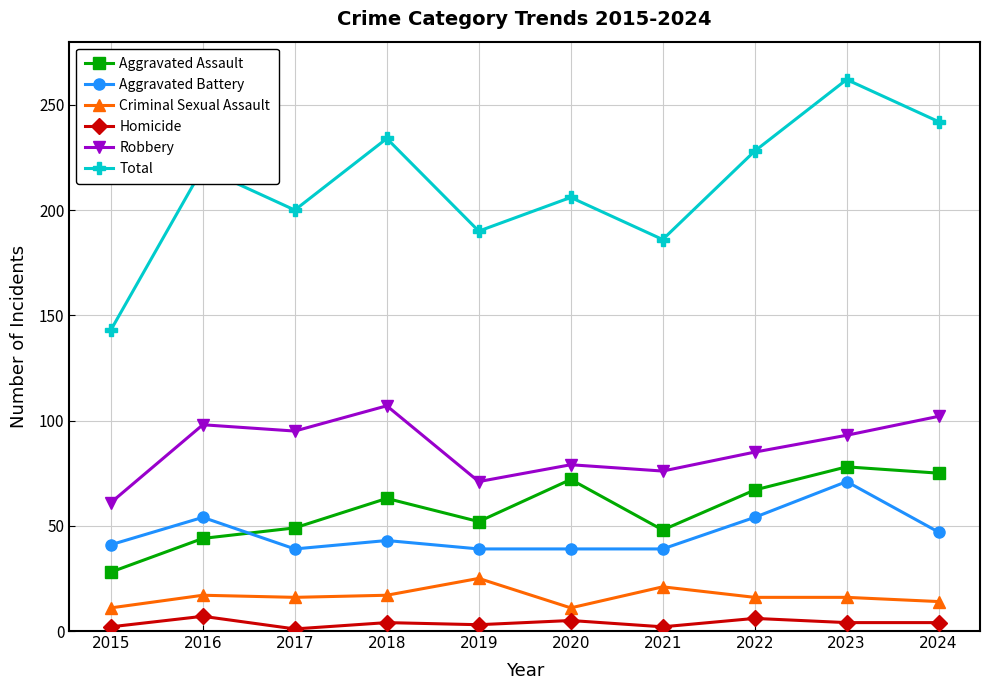

Which series changed the most between 2017 and 2023?

Total